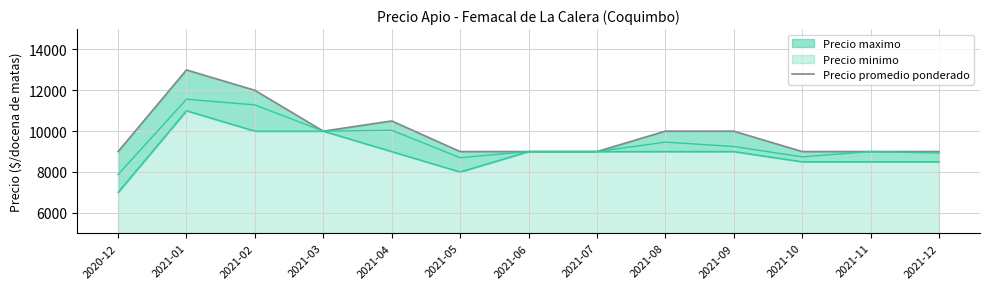

What is the label of the 4th point from the right?

2021-09